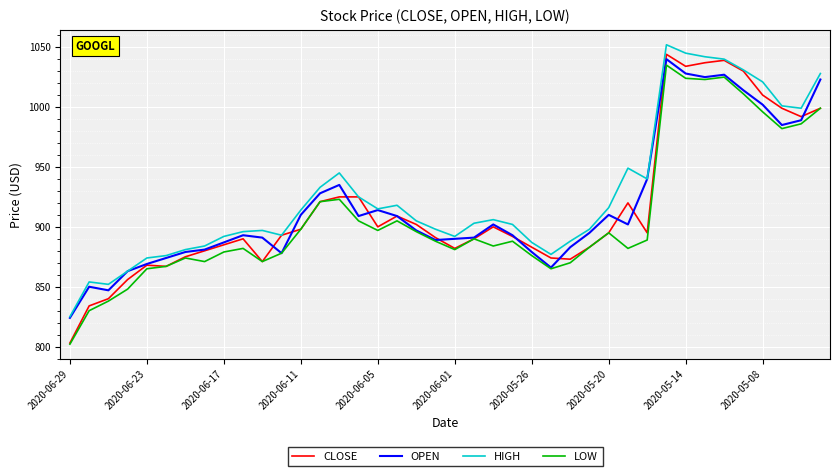

What are all the series names shown in the legend?

CLOSE, OPEN, HIGH, LOW